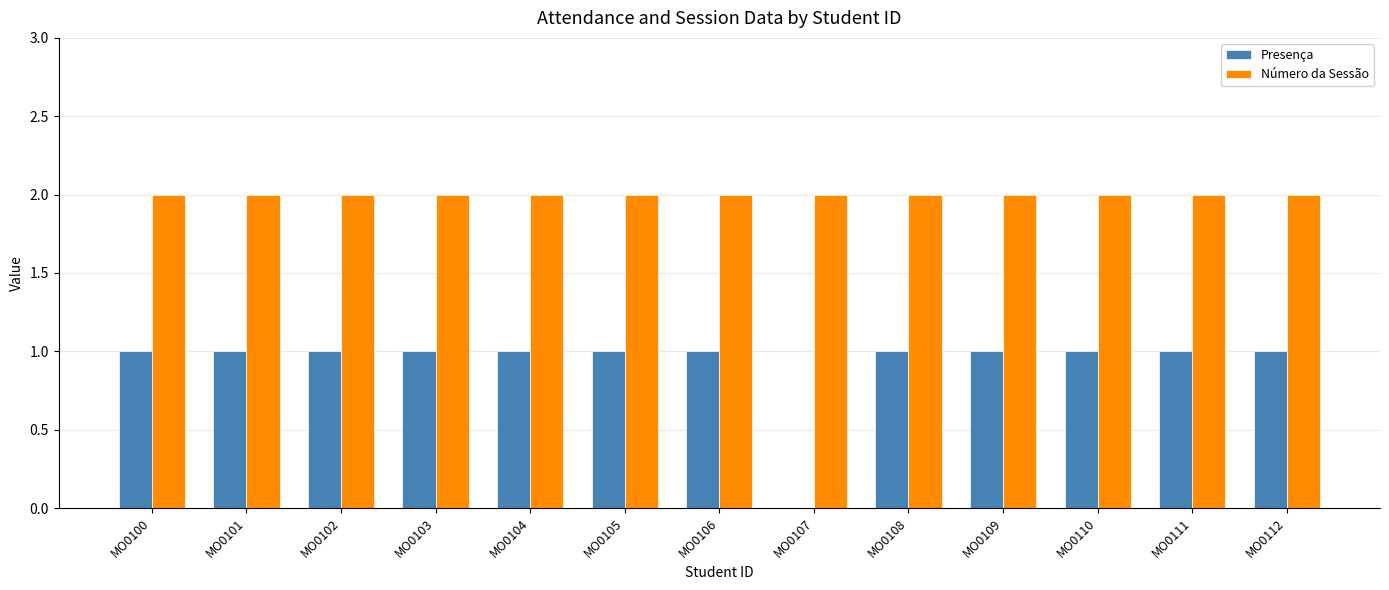

Which series has the largest range (max minus min)?

Presença